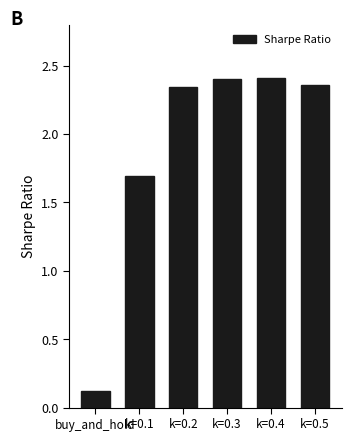

Which label corresponds to the smallest value in the chart?

buy_and_hold